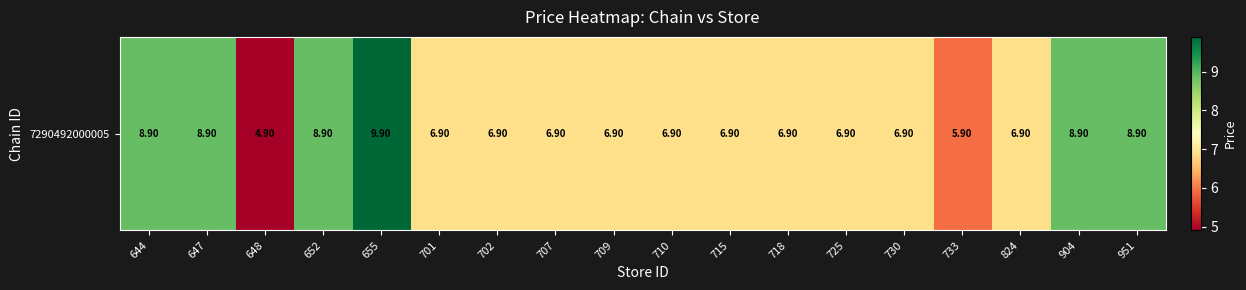

List the labels in order of value, largest first.

655, 644, 647, 652, 904, 951, 701, 702, 707, 709, 710, 715, 718, 725, 730, 824, 733, 648